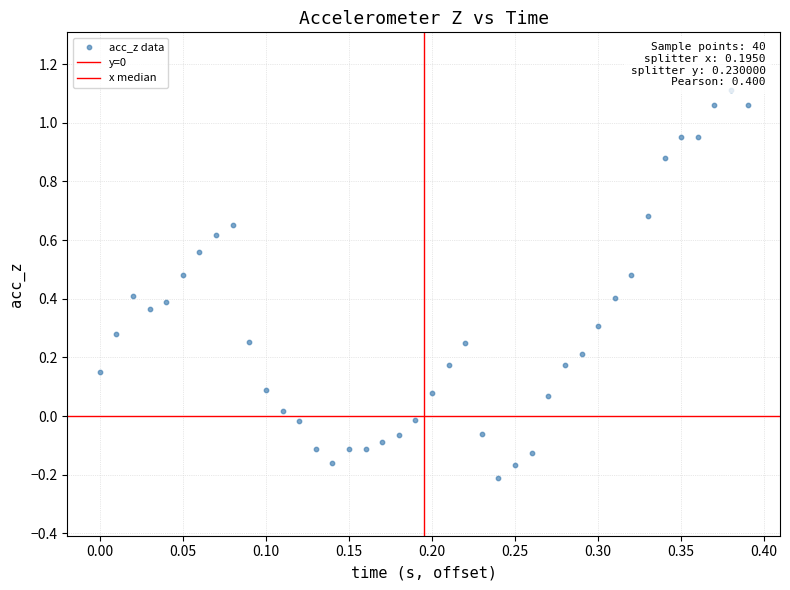

How many data points are displayed?

40